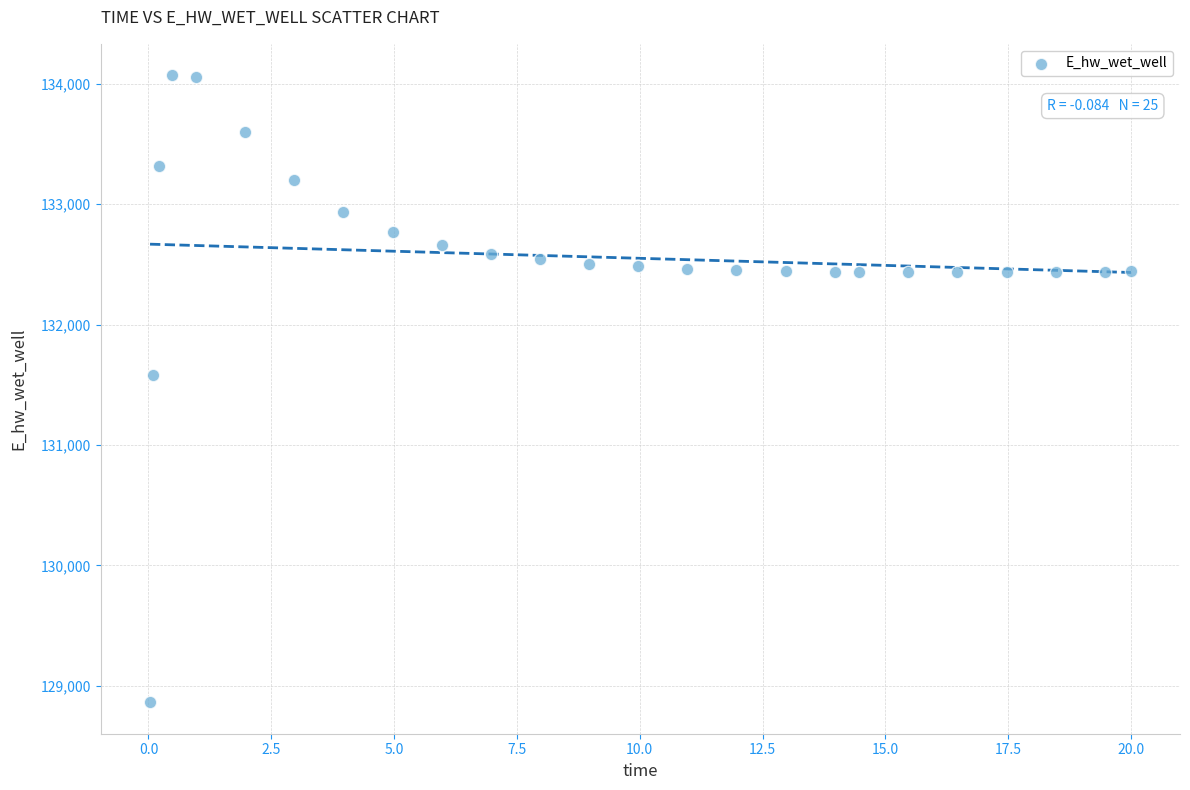

What is the range of X values (max minus min)?

20.0